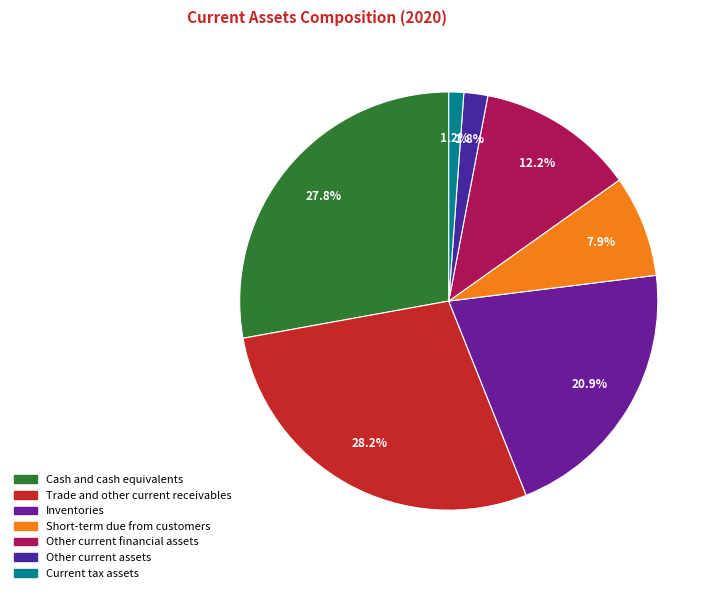

Does Cash and cash equivalents account for over 50% of the chart?

No